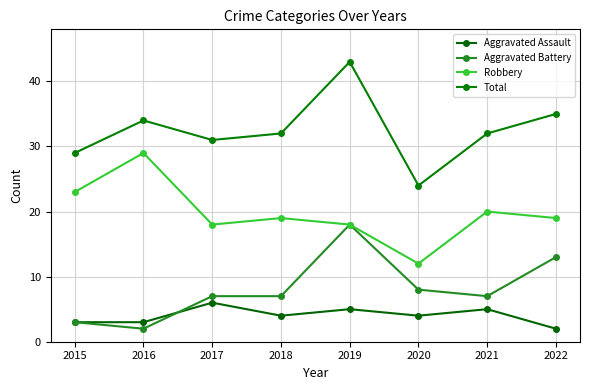

Count the number of categories in the chart.

8